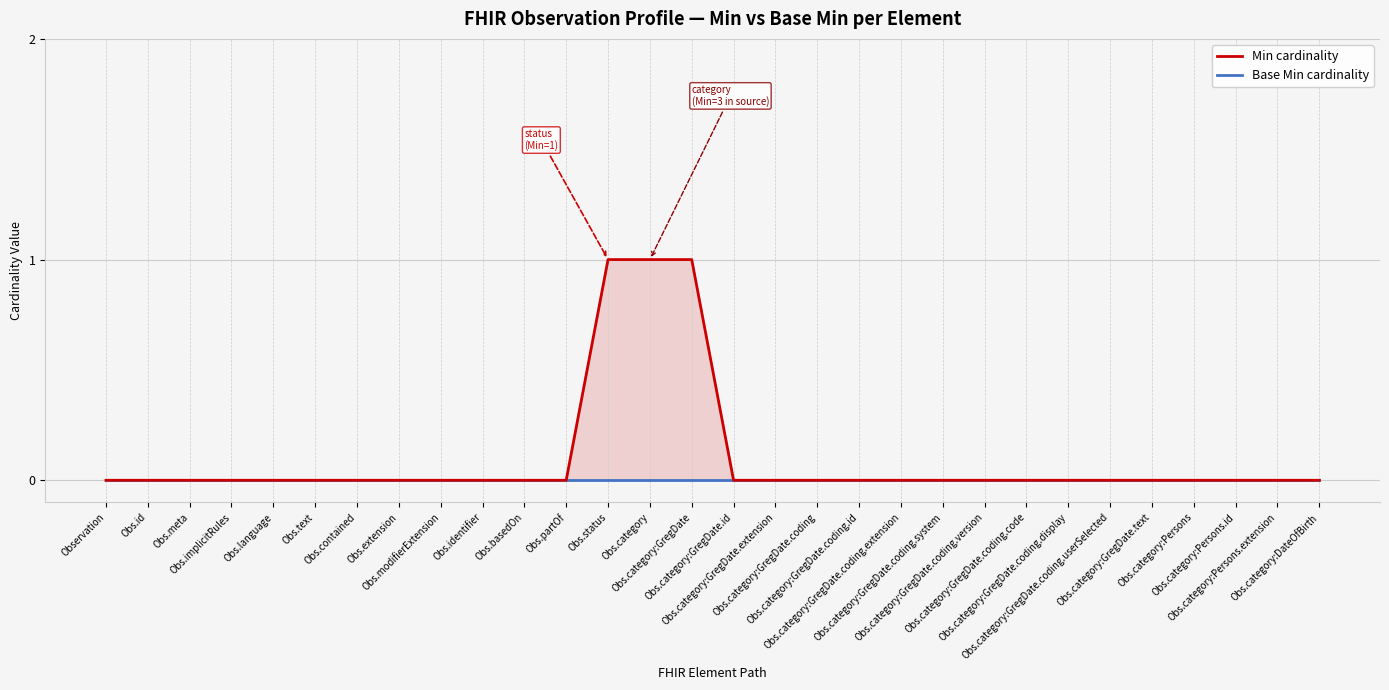

How many data points in Min cardinality are above 0?

3